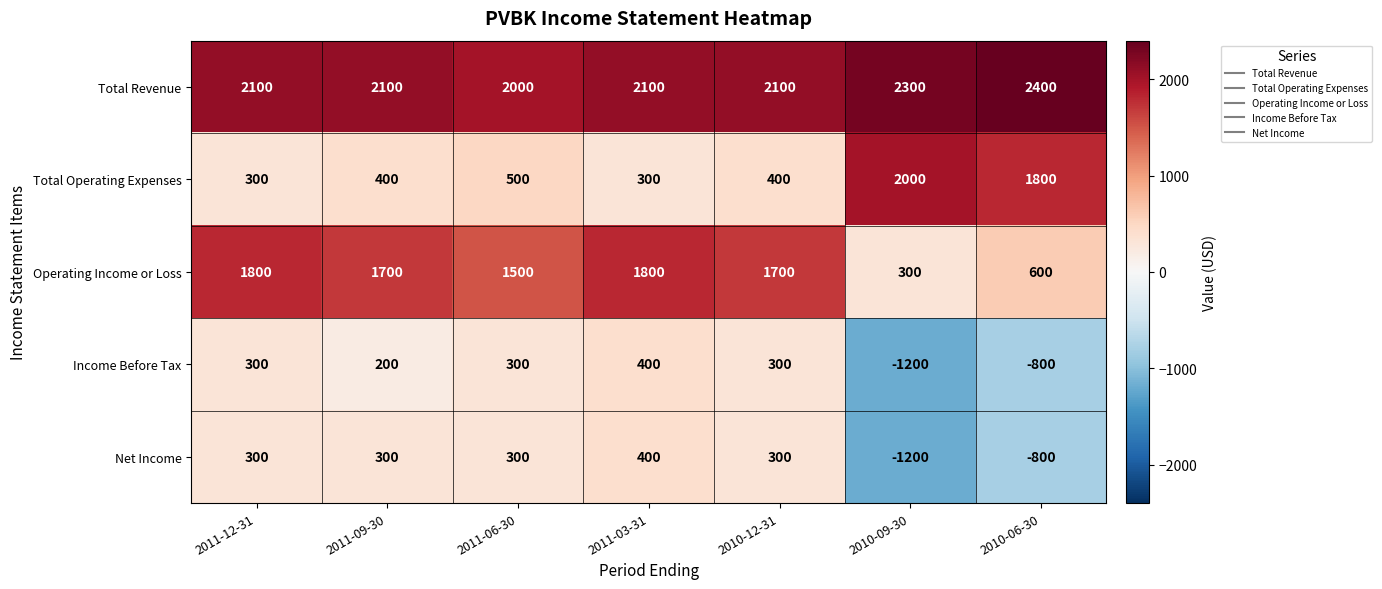

At which category does the chart reach its minimum across all series?

2010-09-30